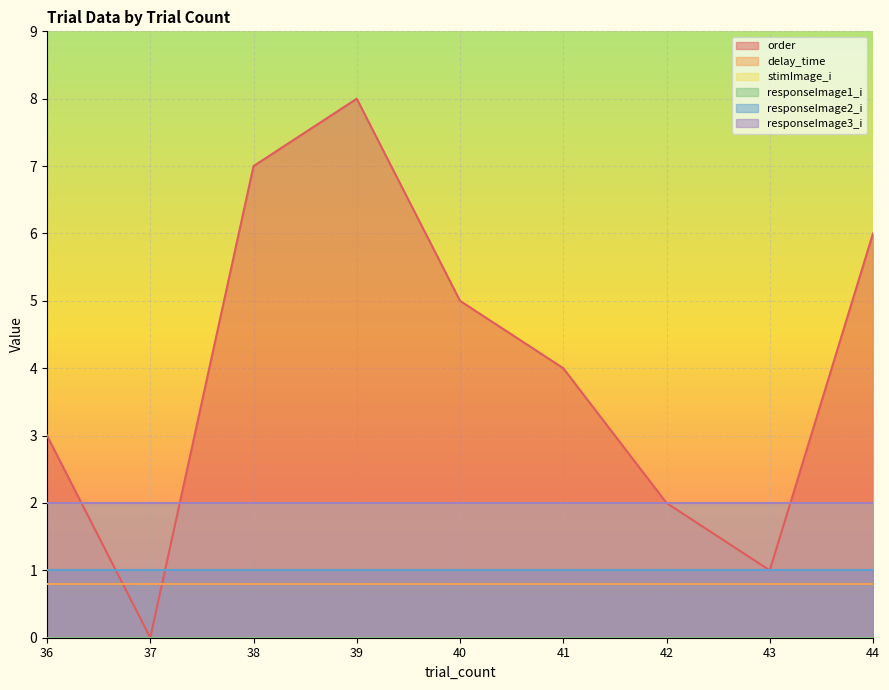

What are all the series names shown in the legend?

order, delay_time, stimImage_i, responseImage1_i, responseImage2_i, responseImage3_i